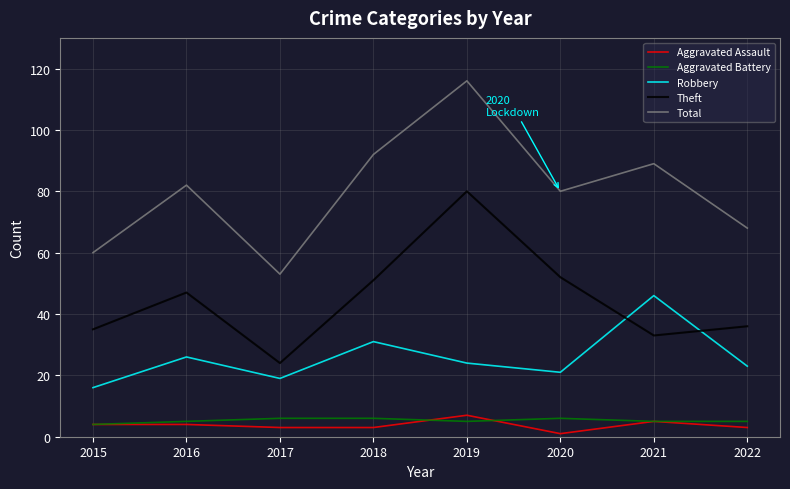

Which series has the widest spread of values?

Total